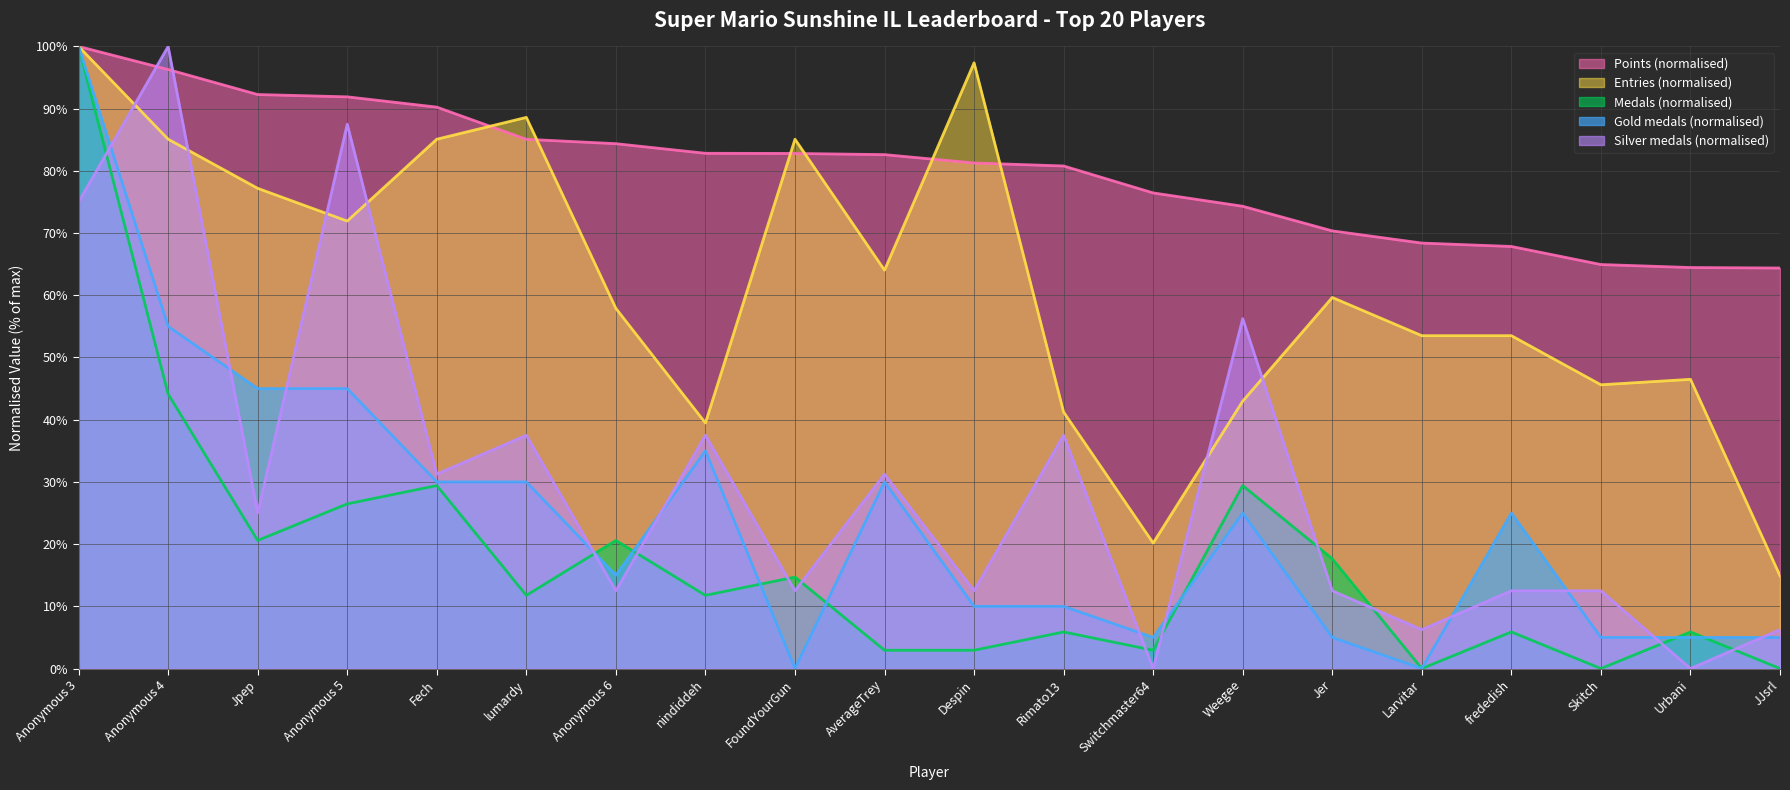

How many times do Entries and Silver cross each other?

6